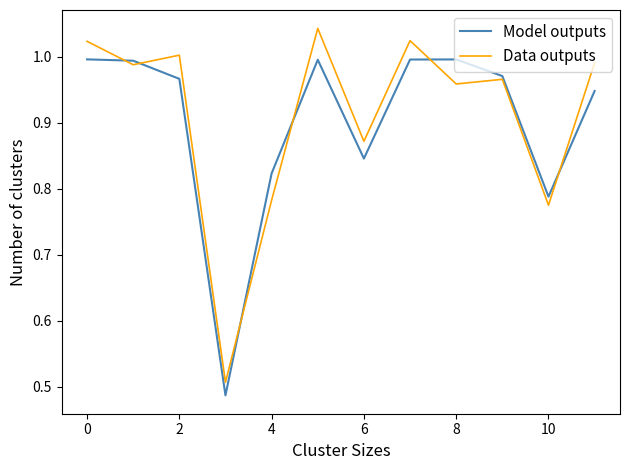

List the series in order of their peak value, lowest first.

Model outputs, Data outputs